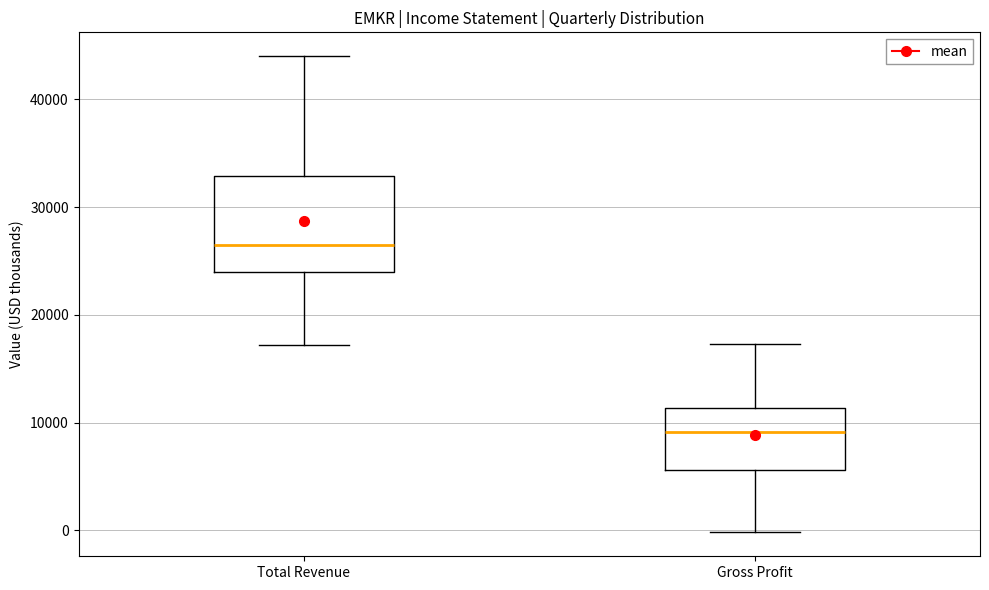

Reading left to right, read every box against the y-axis: the position of its median line, the range the box covers, and the ends of its whiskers. The values are not printed on the chart, so give them approximately, as read against the axis.

Total Revenue: median 26000, box 24000 to 33000, whiskers 17000 to 44000
Gross Profit: median 9000, box 6000 to 11000, whiskers 0 to 17000